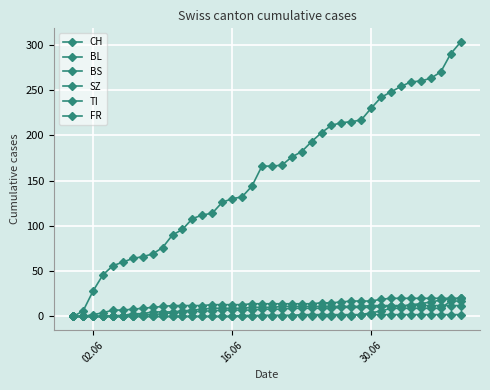

Which label corresponds to the smallest value in the chart?

02.06